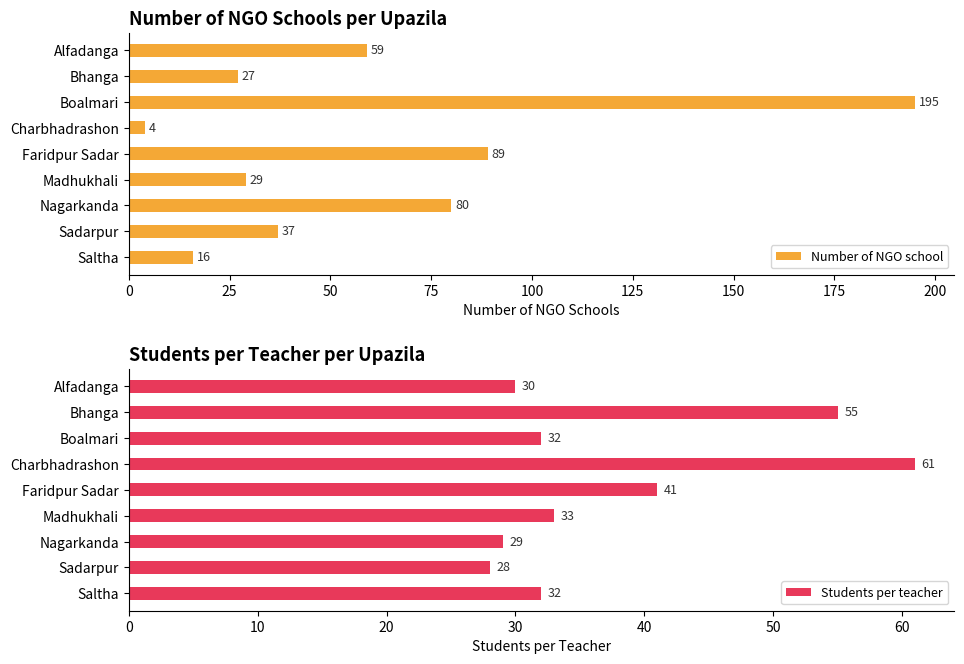

Which category has the lowest value in the Number of NGO school series?

Charbhadrashon